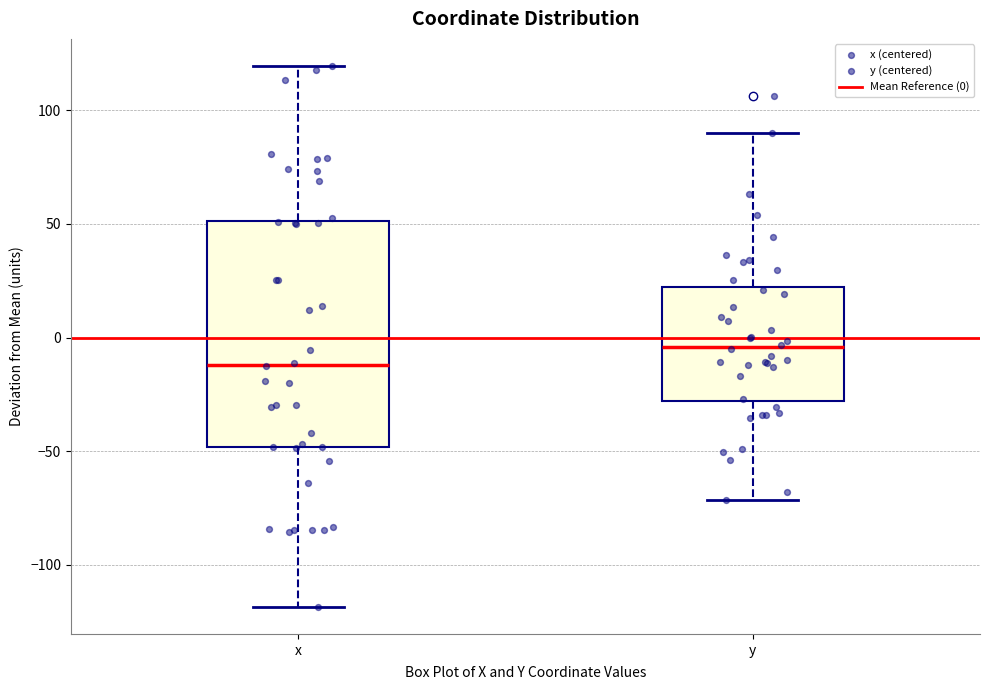

Reading left to right, transcribe this box plot: for each box, give where its median line is, the range the box spans, and where its two whiskers end, as read against the y-axis. The values are not printed on the chart, so give them approximately, as read against the axis.

x: median -10, box -50 to 50, whiskers -120 to 120
y: median -5, box -30 to 20, whiskers -70 to 90